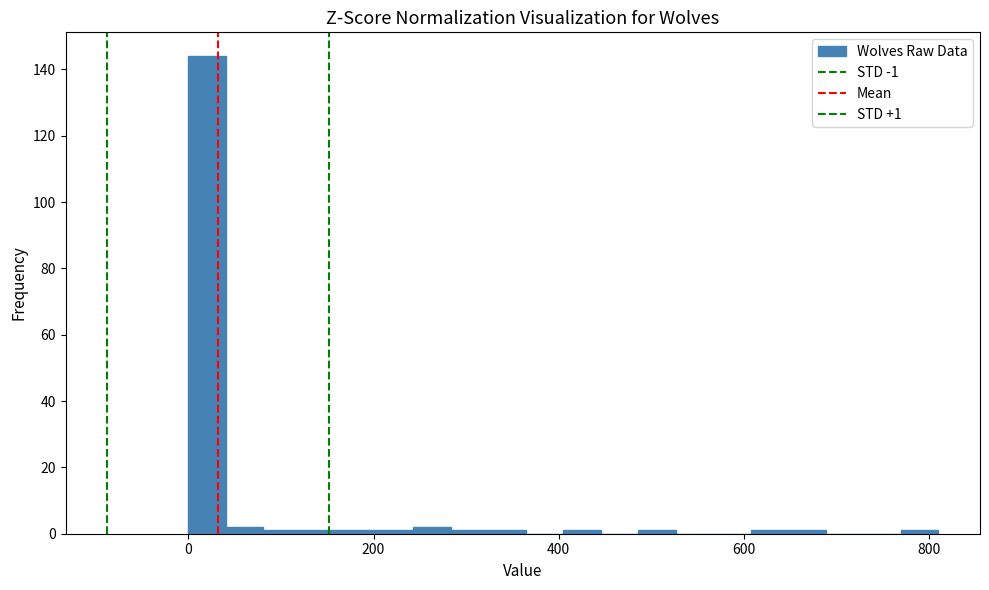

Read against the x-axis, roughly where is the centre of the tallest bar?

20